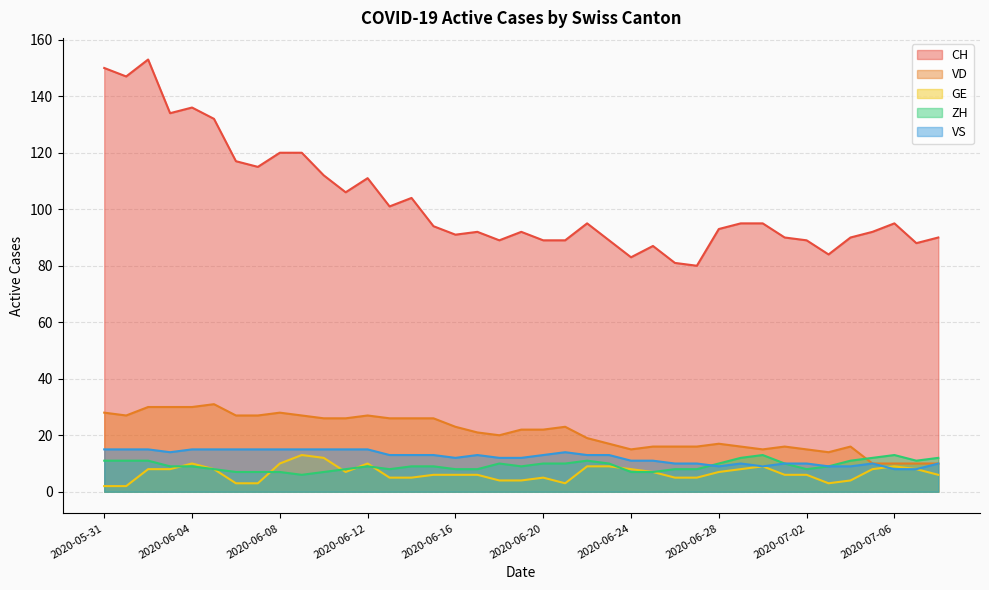

Does the chart have visible grid lines?

Yes